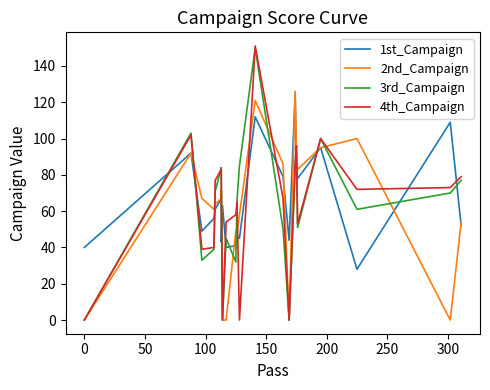

What position from the left is 100?

4